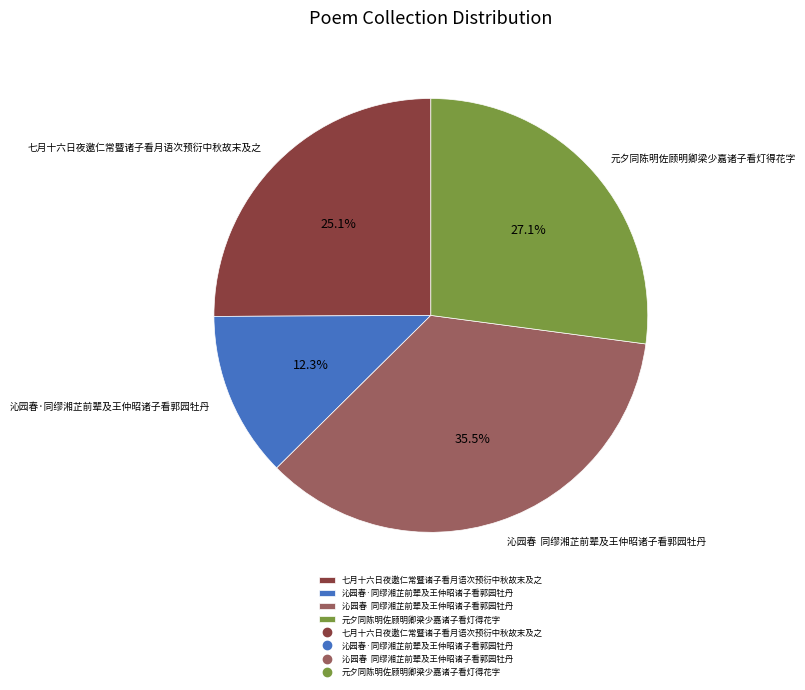

What is the smallest slice in the pie chart?

沁园春·同缪湘芷前辈及王仲昭诸子看郭园牡丹